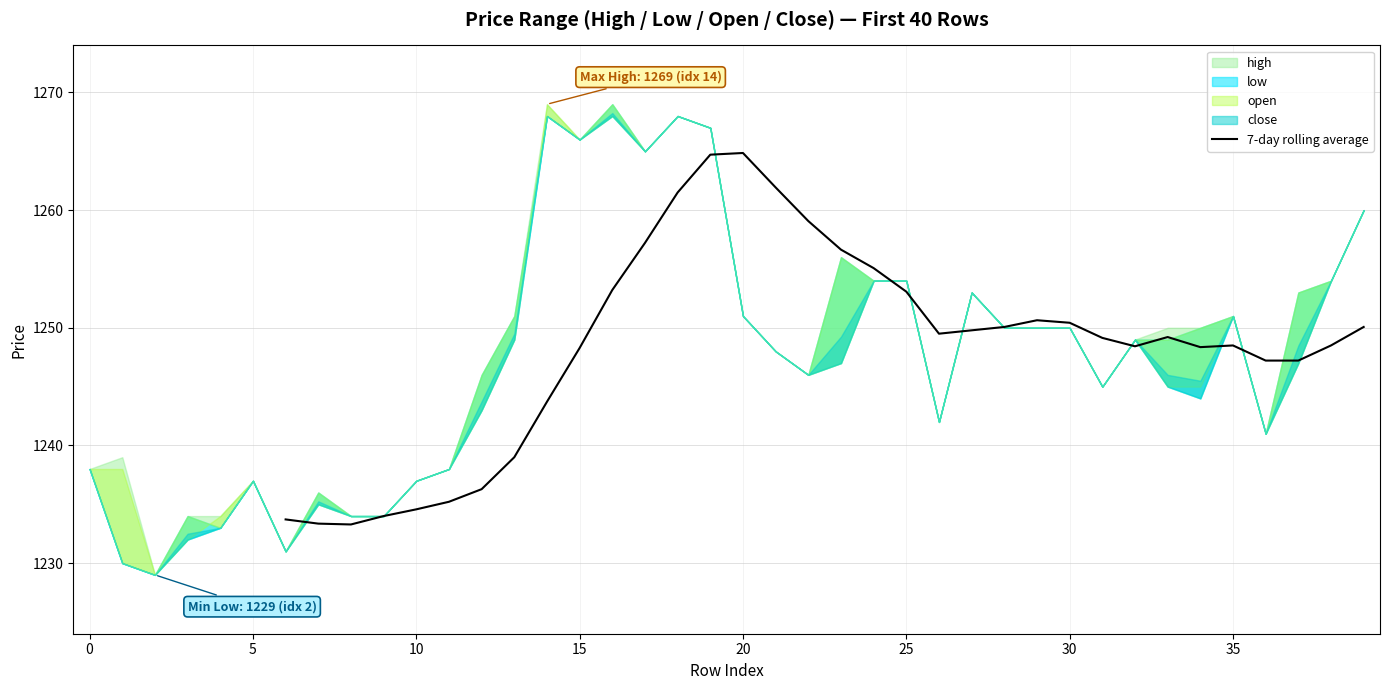

What is the lowest value of the 7-day rolling average series?

1233.3